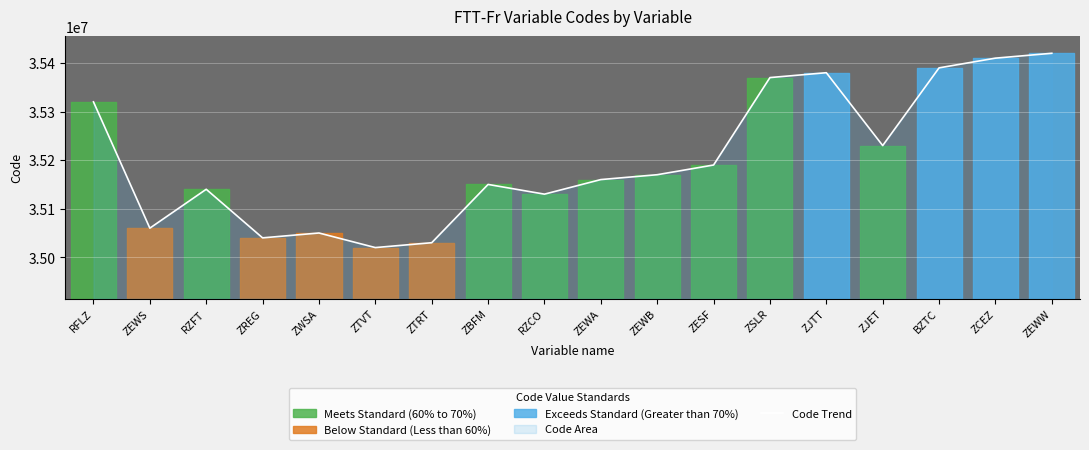

Where is the data nearest to the value 35220000?

ZJET